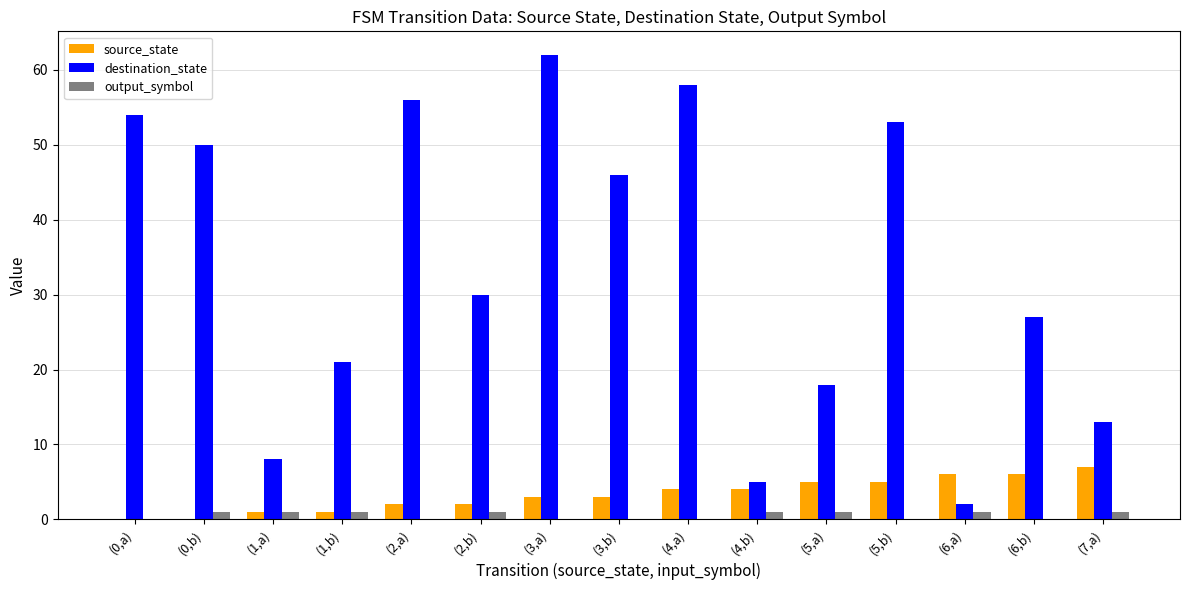

The value of destination_state at (0,b) is 15. True or false?

False